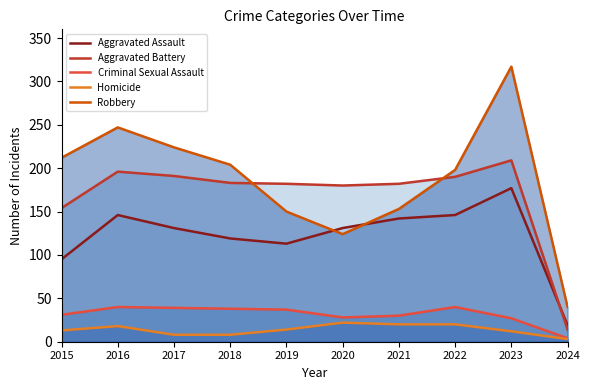

What value does the Aggravated Battery series have at 2019?

182